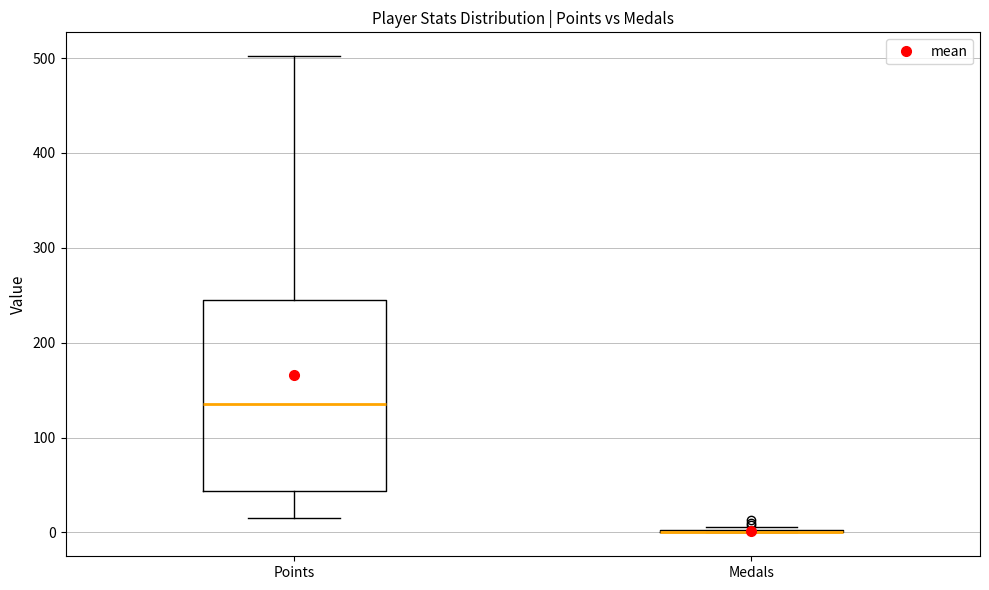

Reading left to right, transcribe this box plot: for each box, give where its median line is, the range the box spans, and where its two whiskers end, as read against the y-axis. The values are not printed on the chart, so give them approximately, as read against the axis.

Points: median 140, box 40 to 240, whiskers 20 to 500
Medals: box collapsed to a line at 0, whiskers 0 to 10